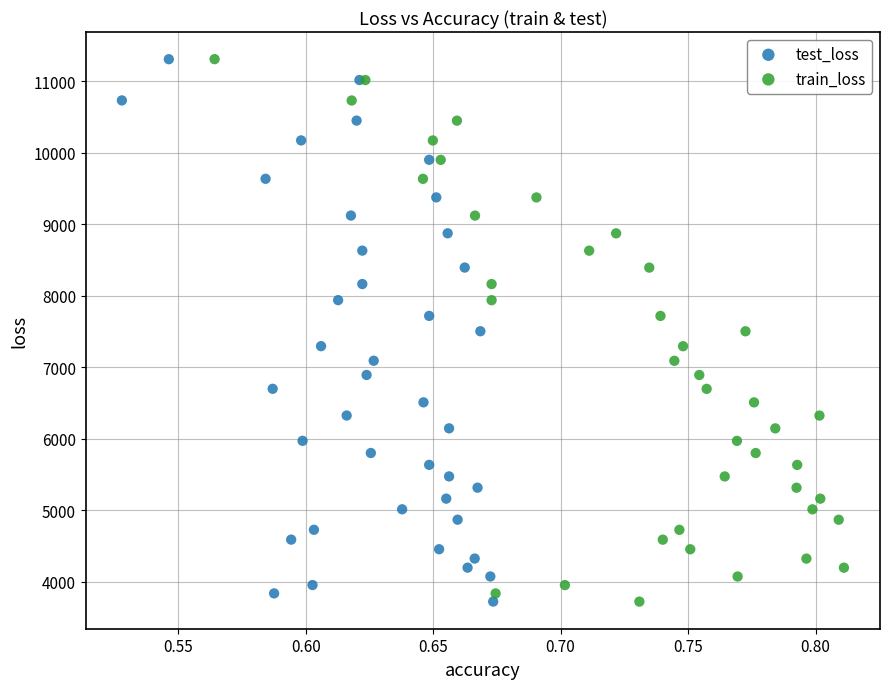

Which series has the largest Y range (max minus min)?

train_loss